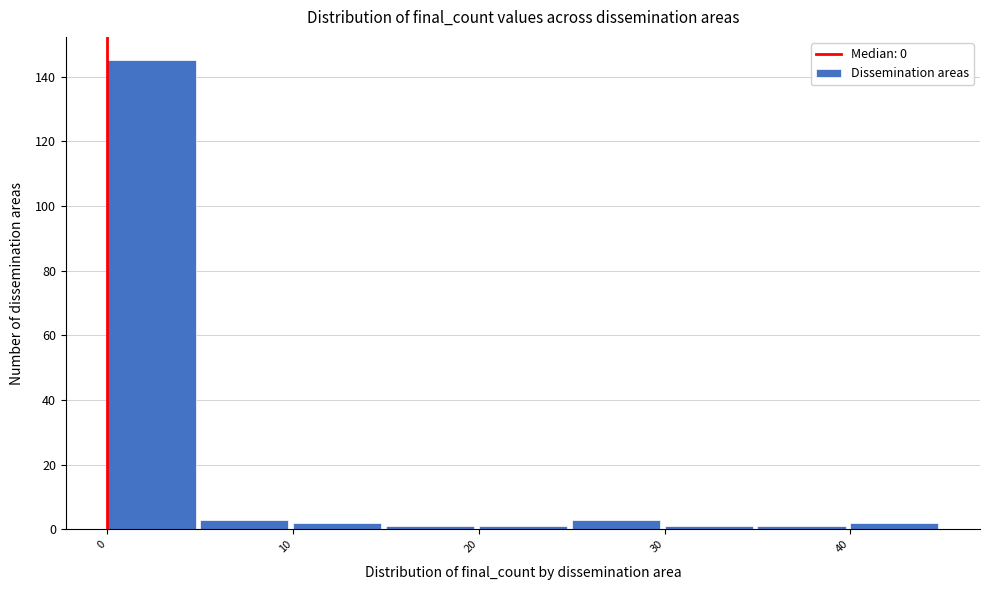

Which range on the x-axis has the tallest bar?

0 to 5